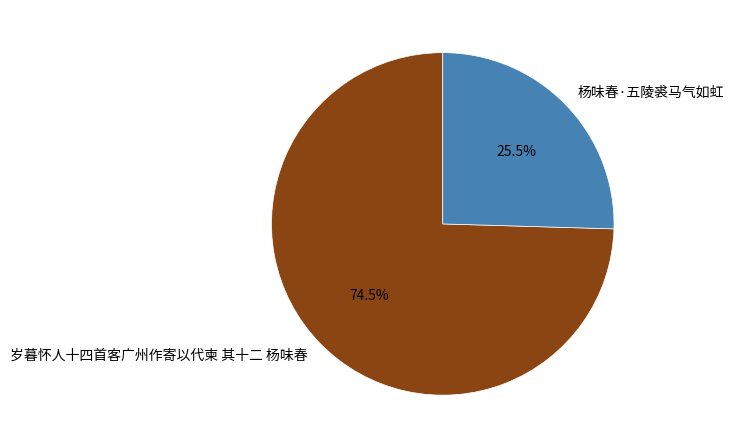

Which has a higher value, 杨味春·五陵裘马气如虹 or 岁暮怀人十四首客广州作寄以代柬 其十二 杨味春?

岁暮怀人十四首客广州作寄以代柬 其十二 杨味春